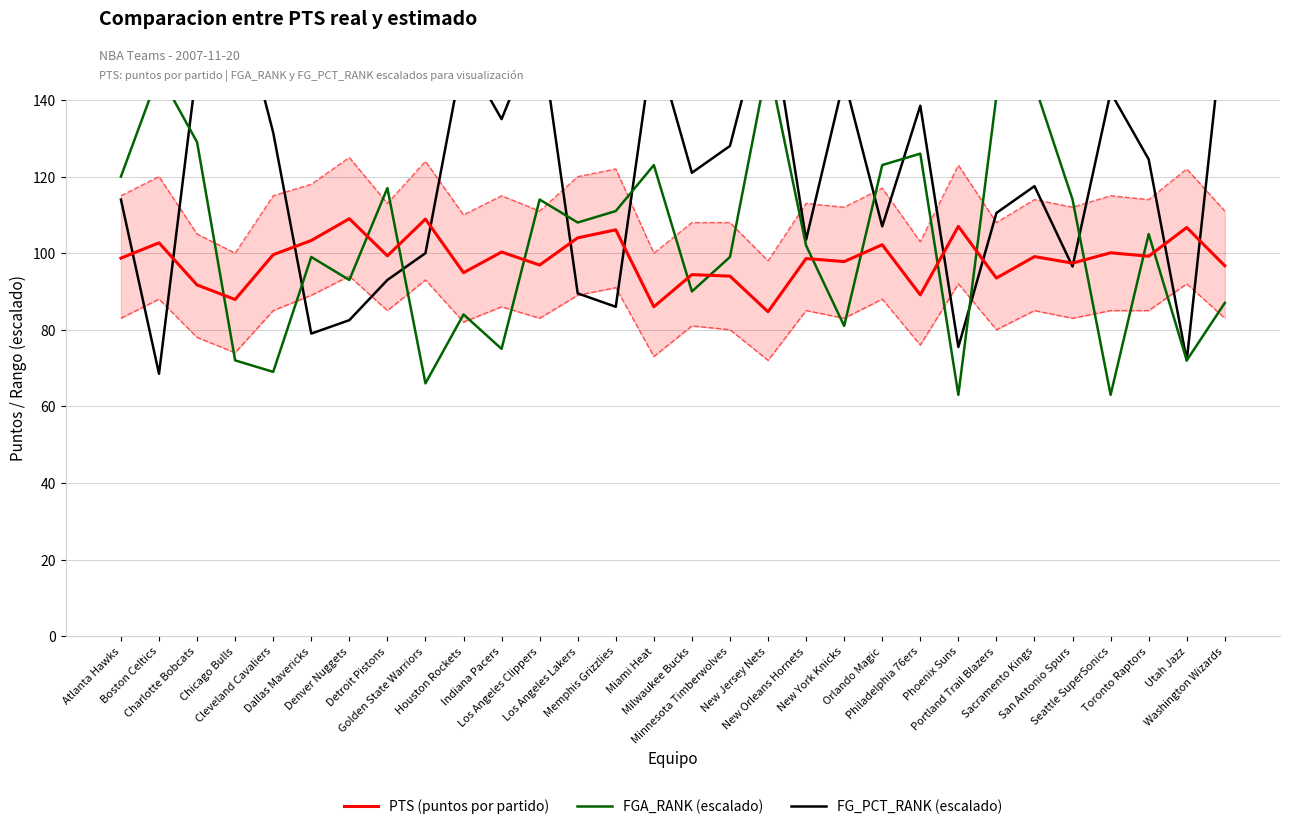

True or false: FGA_RANK (escalado) has a value of 235.5 at Sacramento Kings.

False